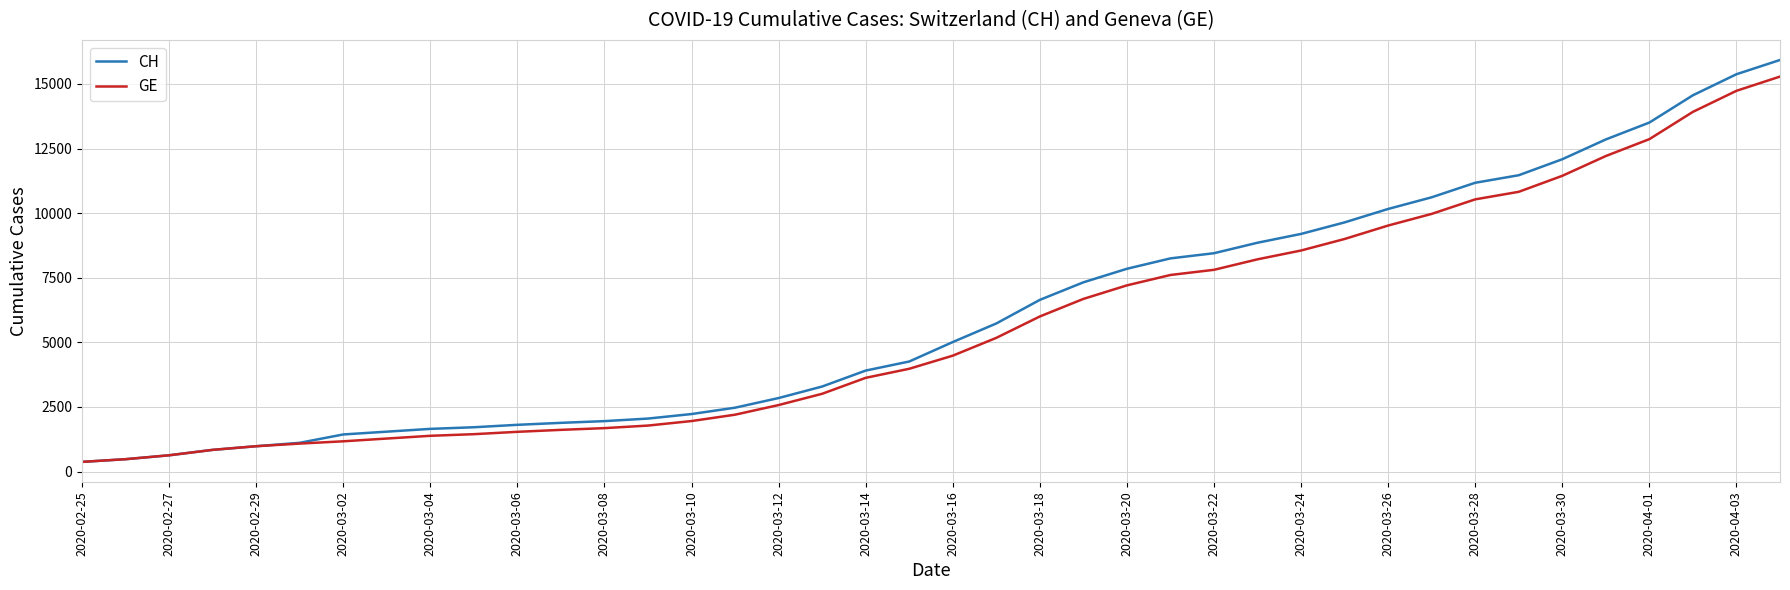

Count the number of categories in the chart.

40